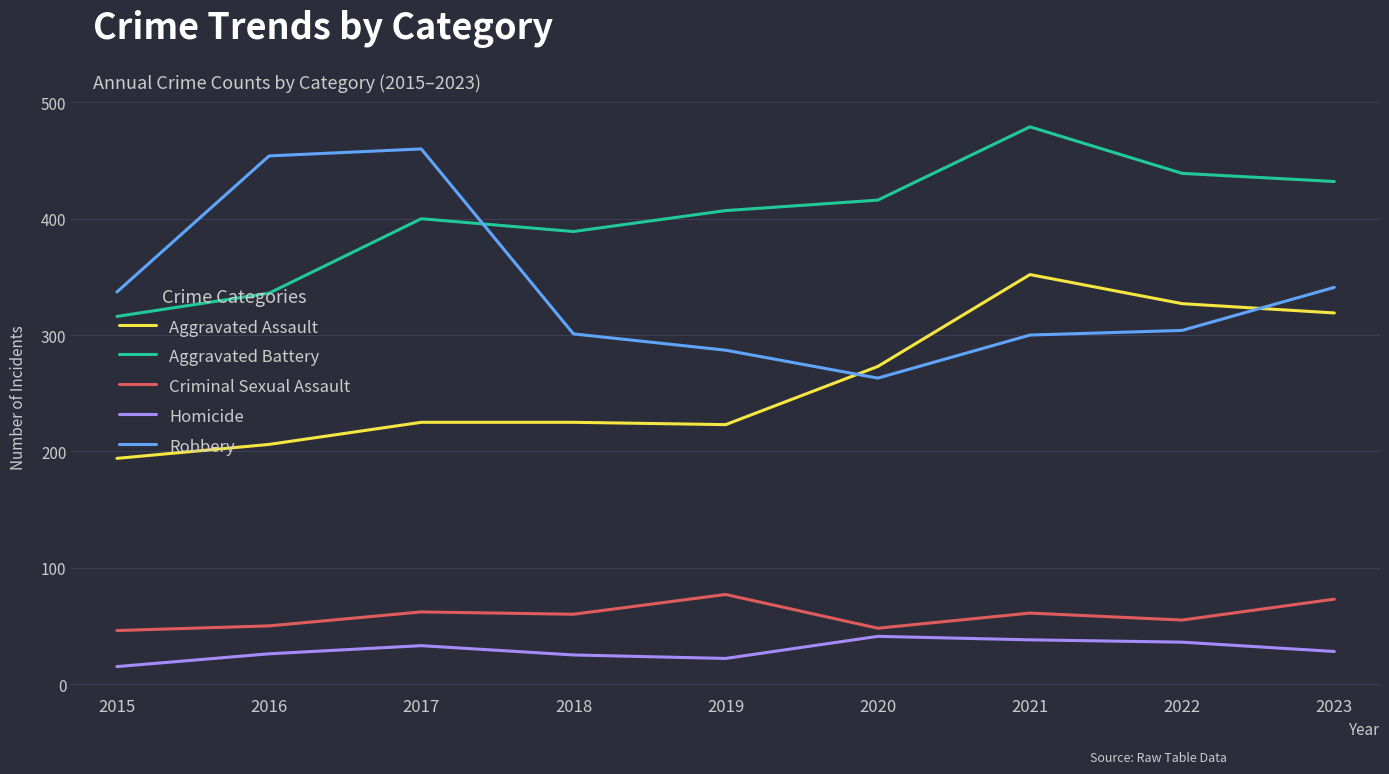

What is the spread (max minus min) of values at 2016?

428